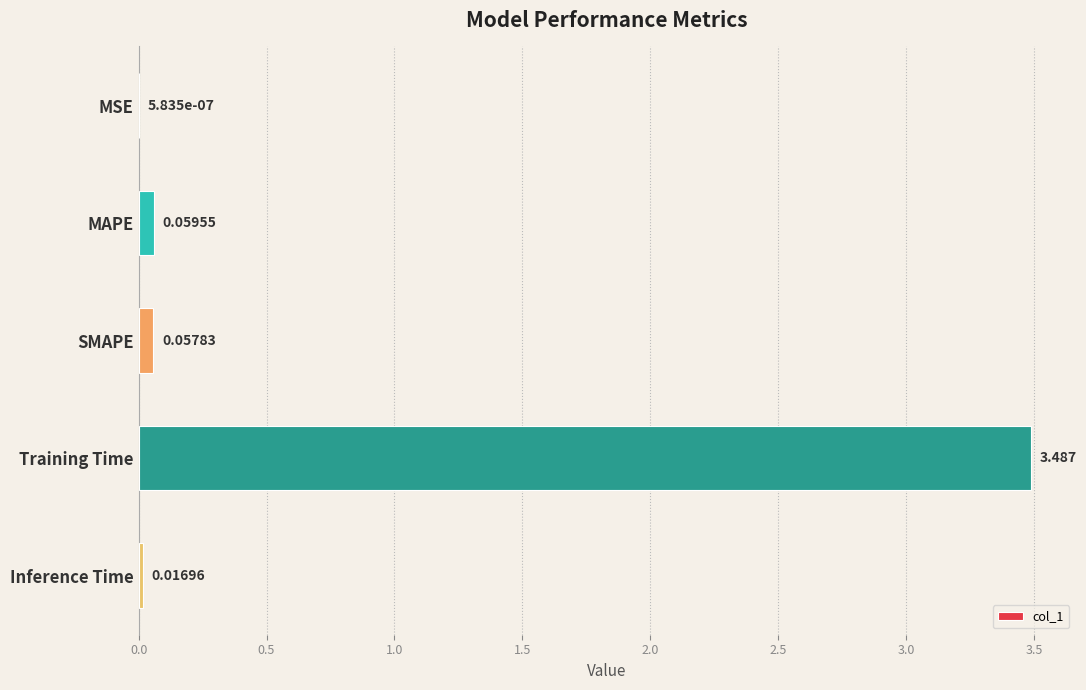

Where is the data nearest to the value 1?

MAPE